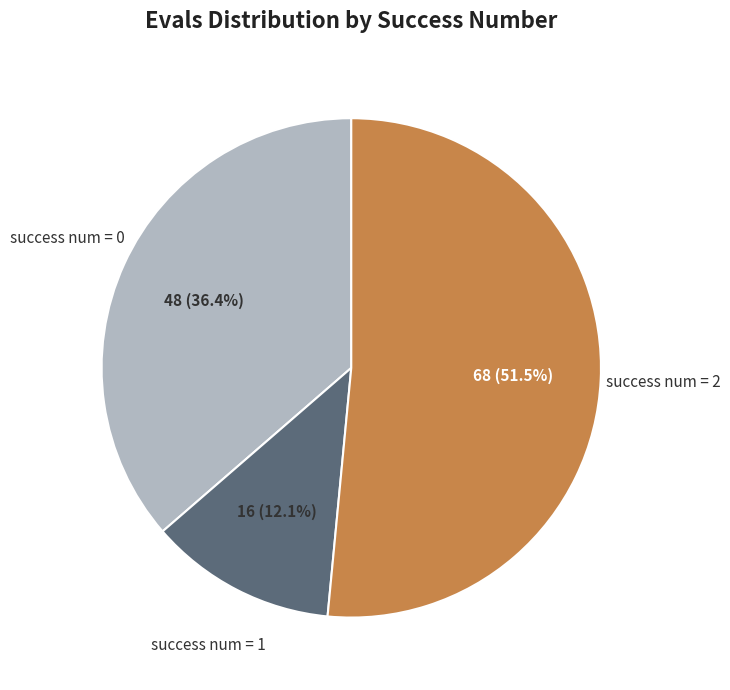

Is there any slice that represents more than half of the pie?

Yes